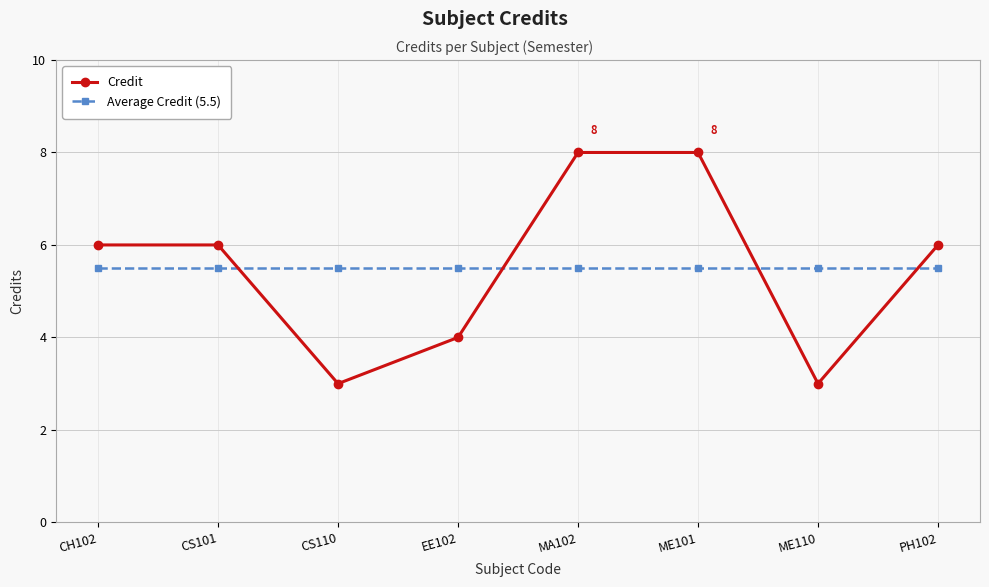

What position from the right is CS110?

6